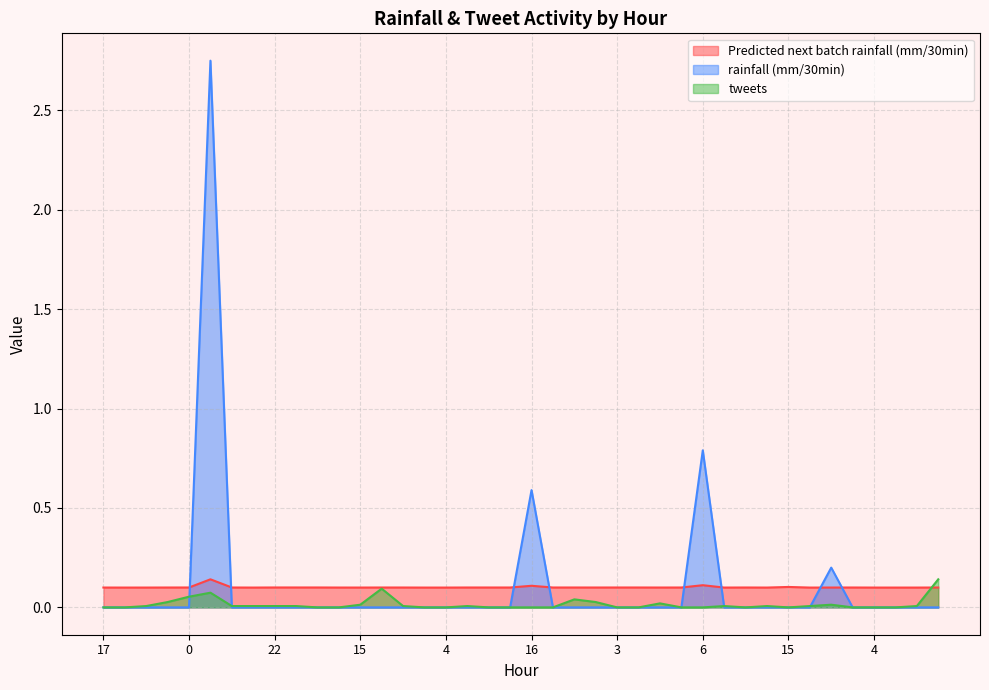

How many data points does each series have?

40